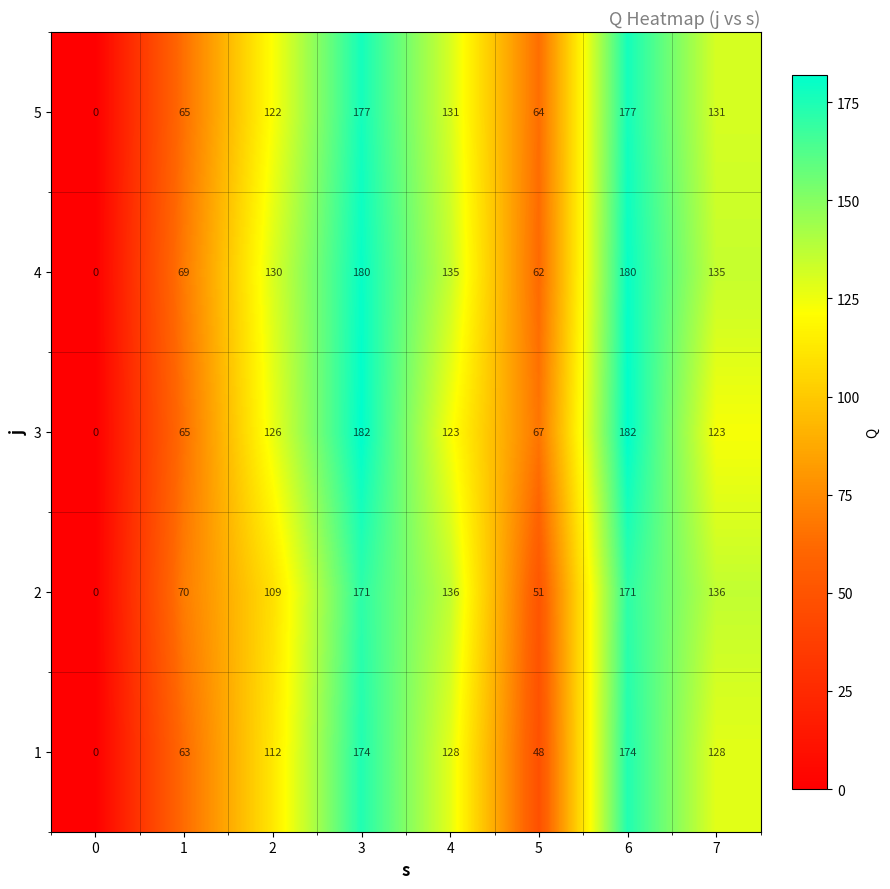

List the series in order of their peak value, highest first.

3, 4, 5, 1, 2